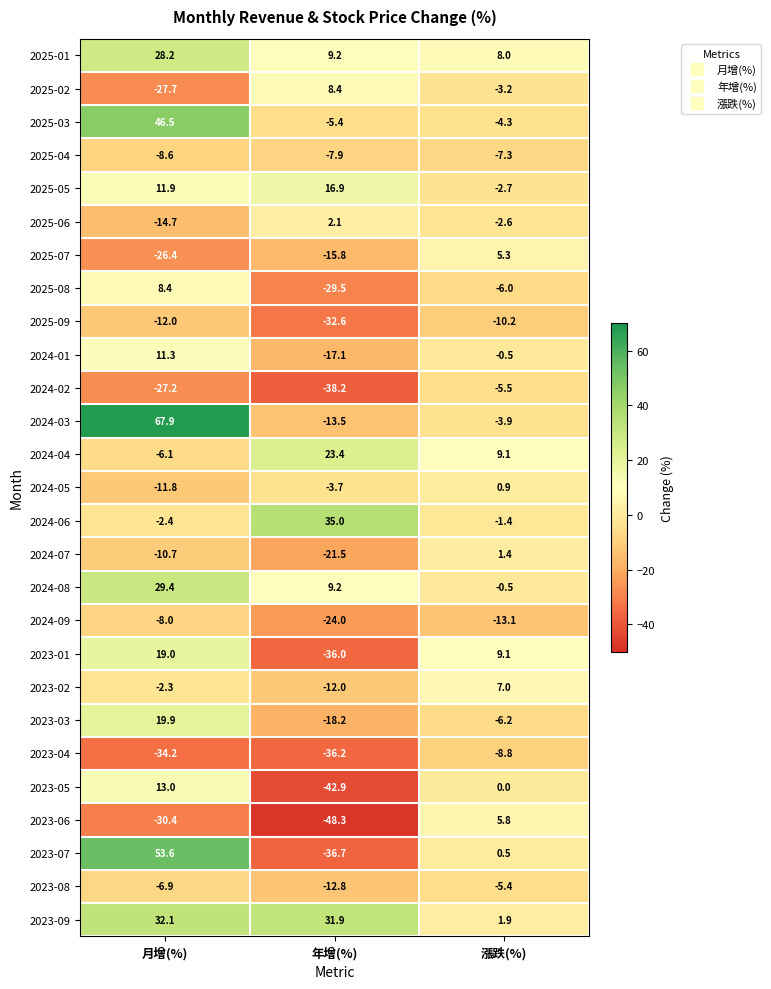

List the labels in order of 2025-04 value, largest first.

漲跌(%), 年增(%), 月增(%)